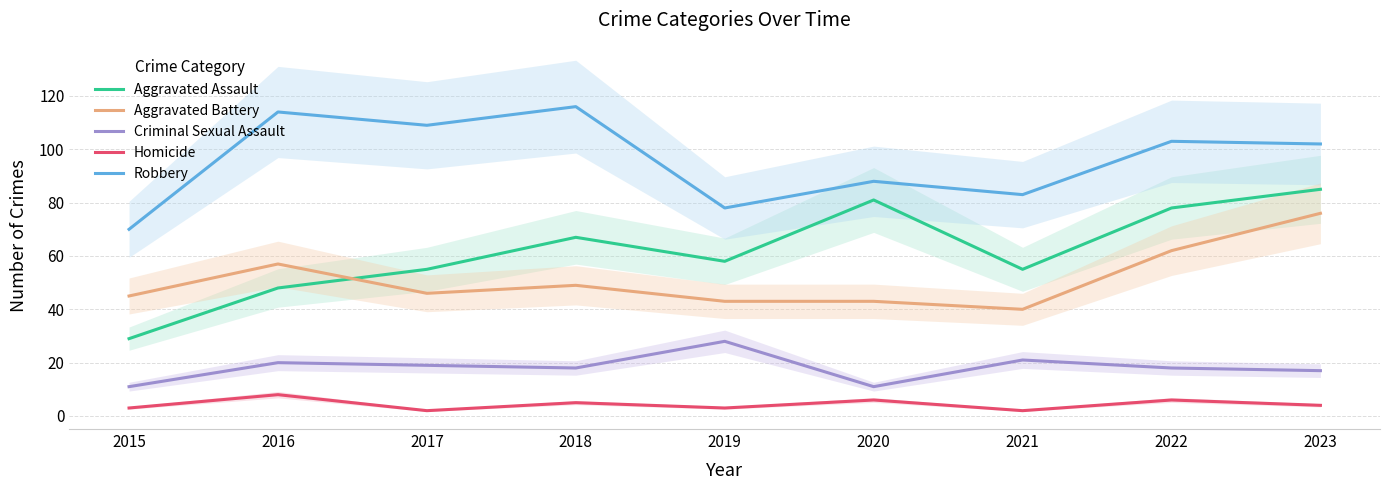

How many data points in Robbery are above 102?

4